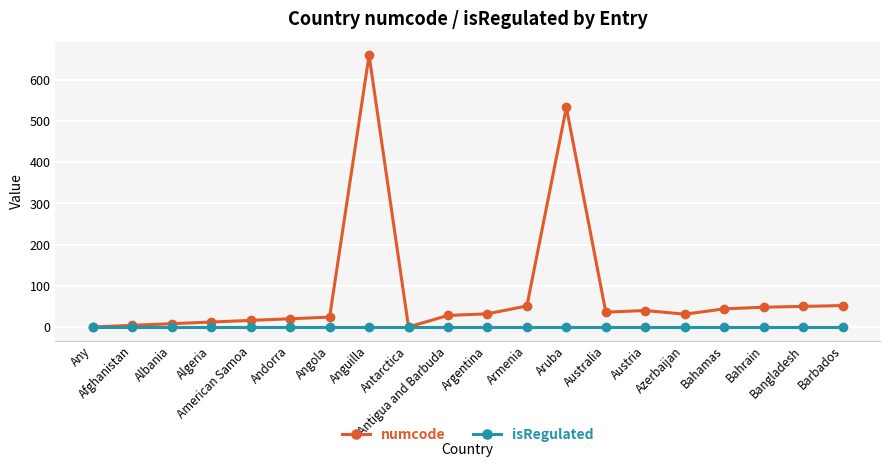

Is it true that numcode equals 52 at Barbados?

True